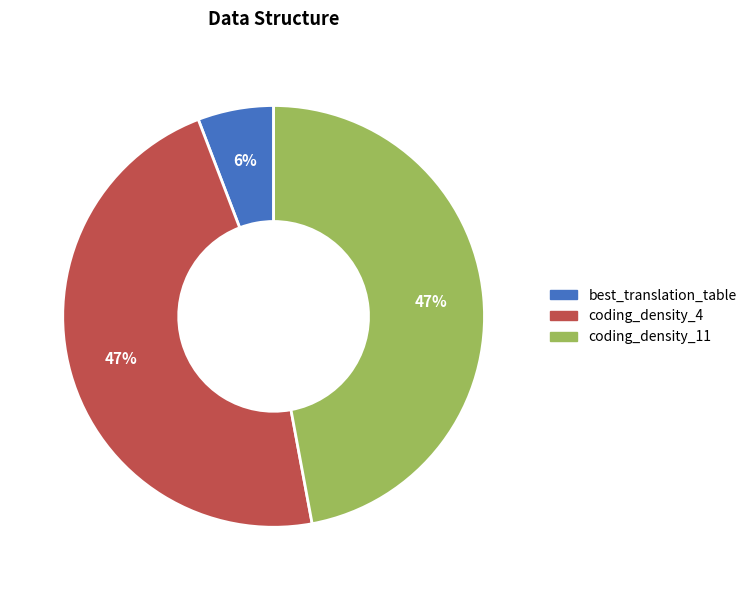

What is the smallest slice in the pie chart?

best_translation_table